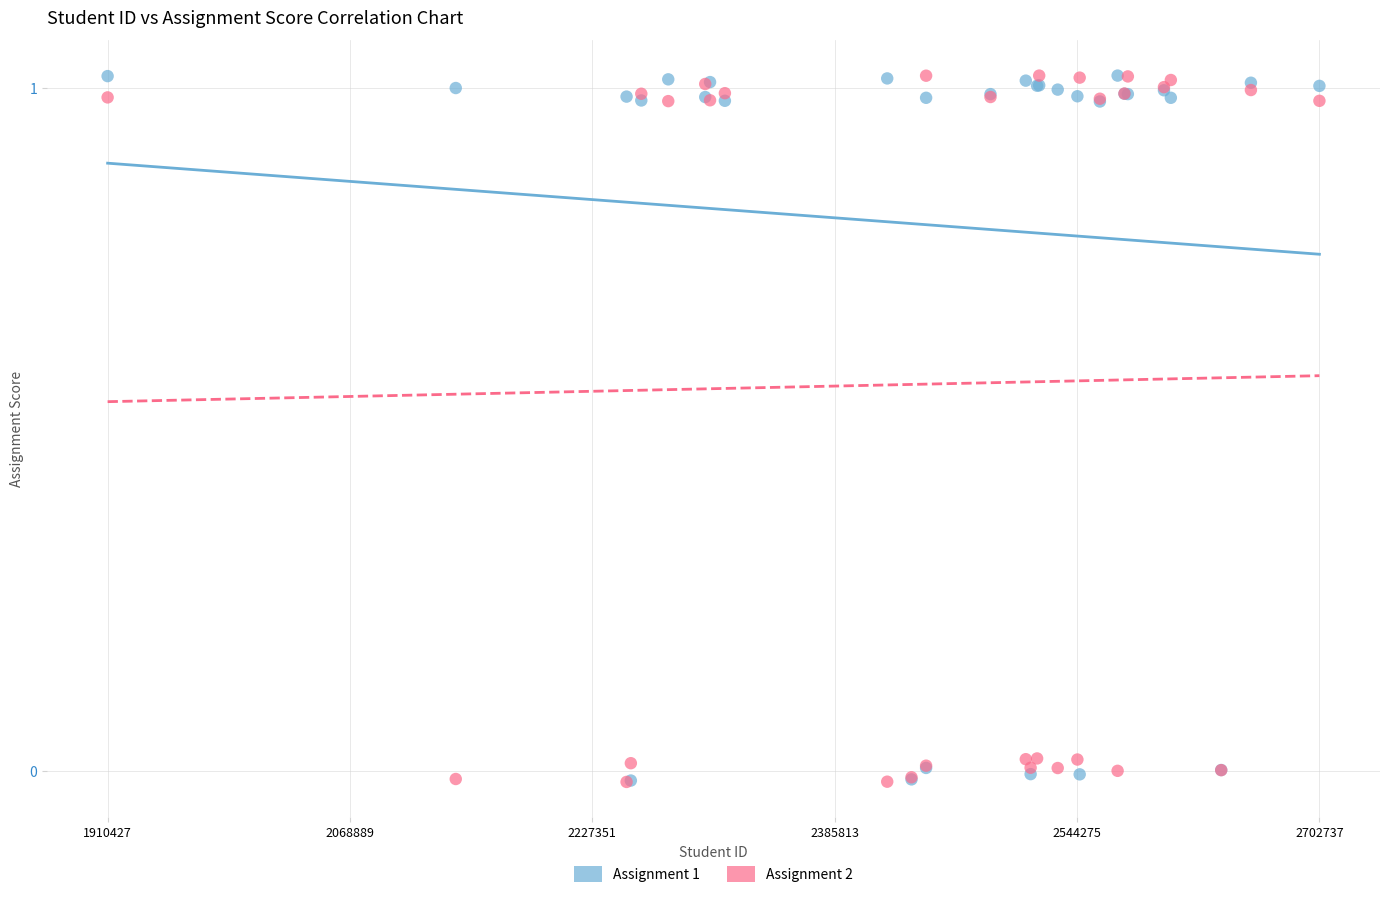

What are all the series names shown in the legend?

Assignment 1, Assignment 2